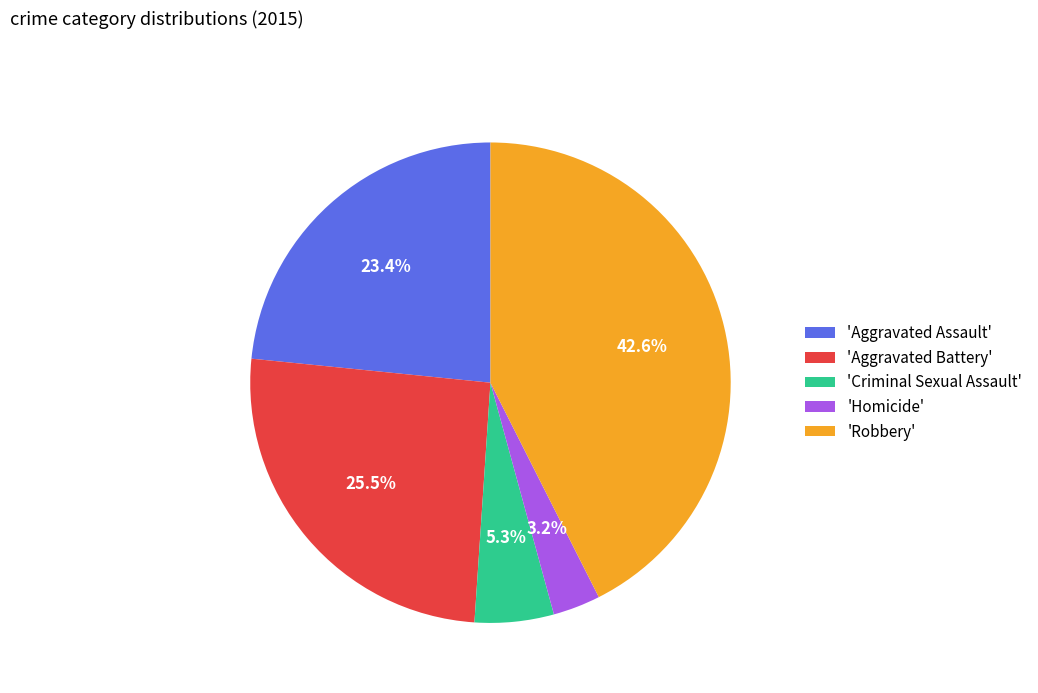

Rank the categories by value from highest to lowest.

'Robbery', 'Aggravated Battery', 'Aggravated Assault', 'Criminal Sexual Assault', 'Homicide'